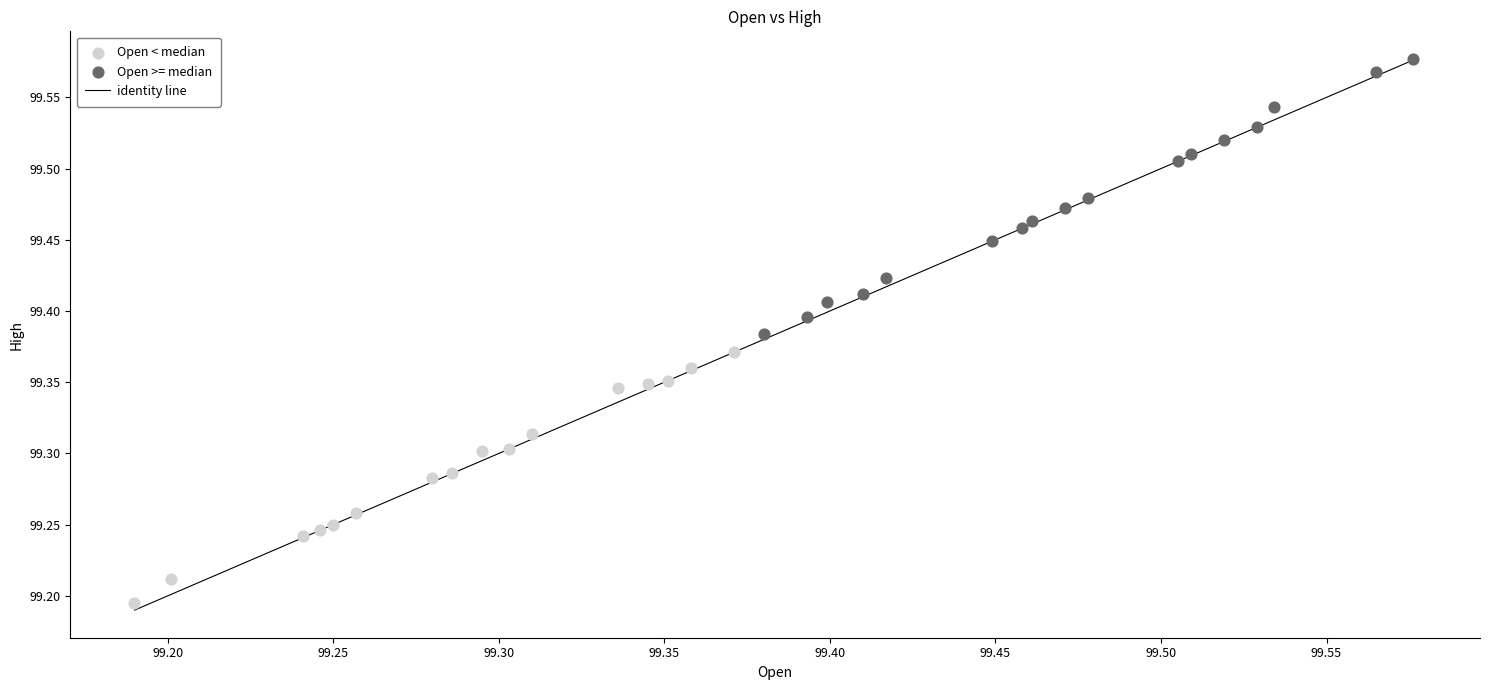

Which series contains the lowest Y value?

Open < median